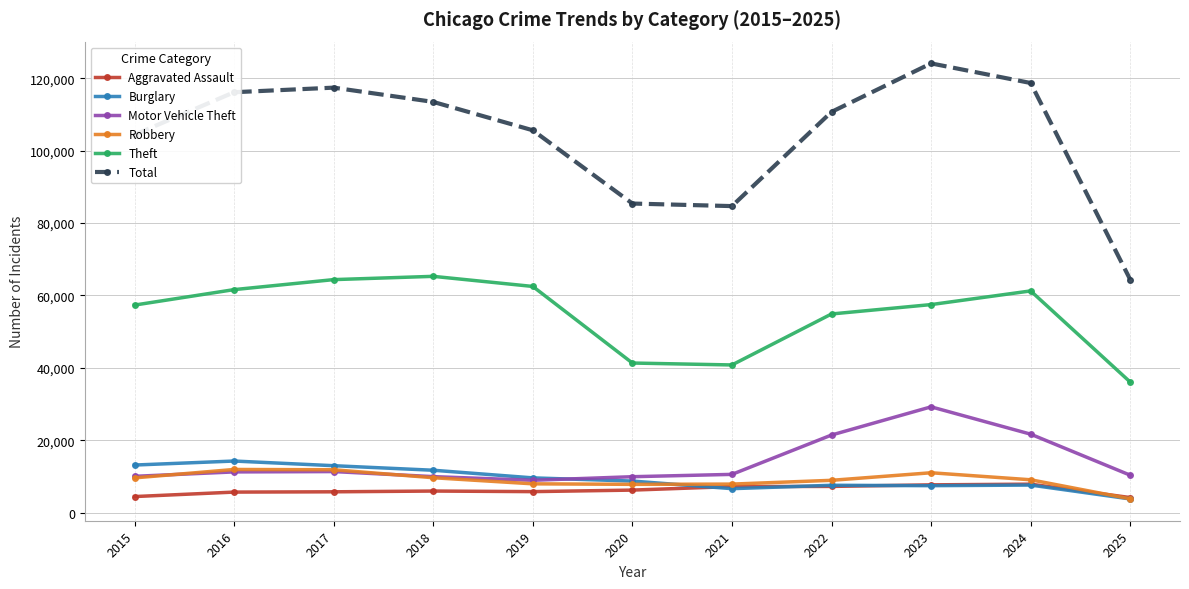

The Burglary series shows 11747 at 2018. True or false?

True